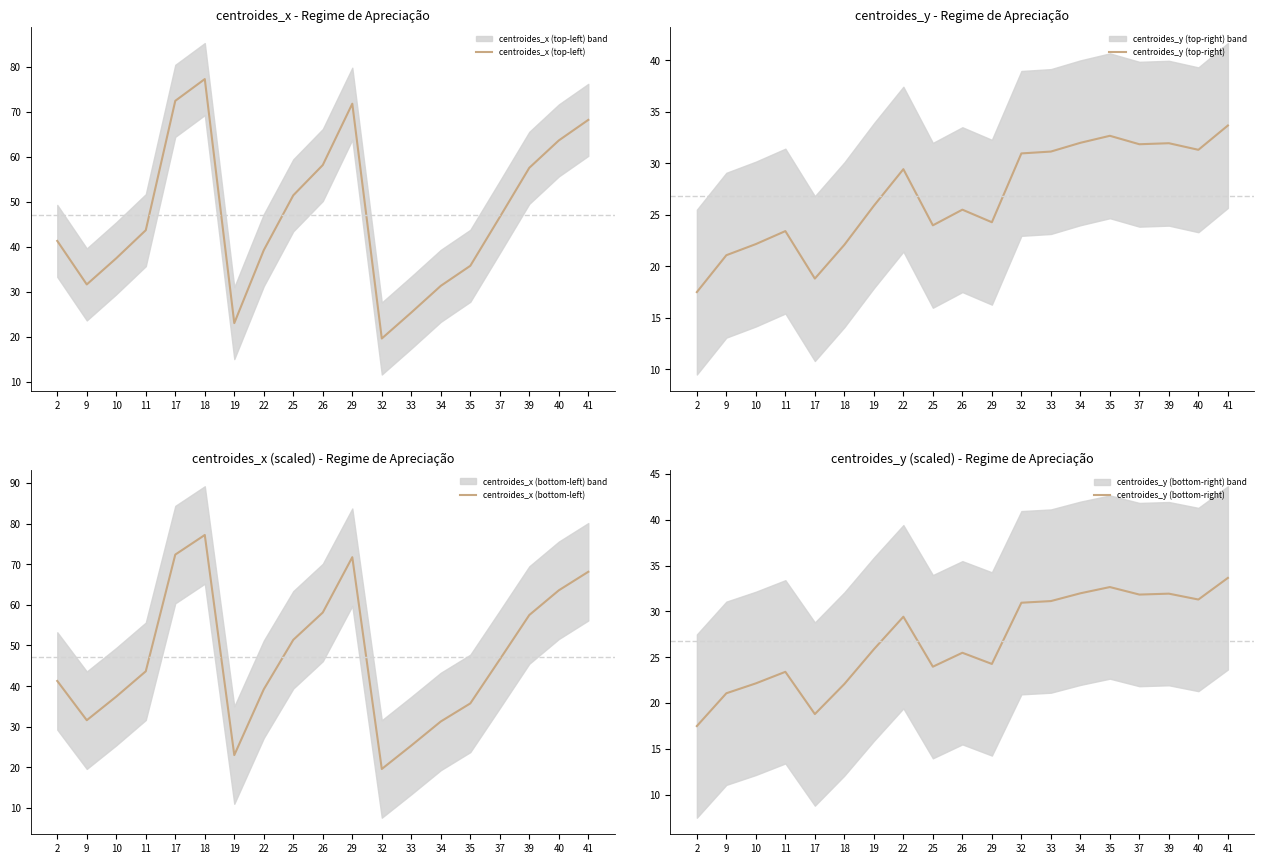

At how many categories does at least one series exceed 62?

5